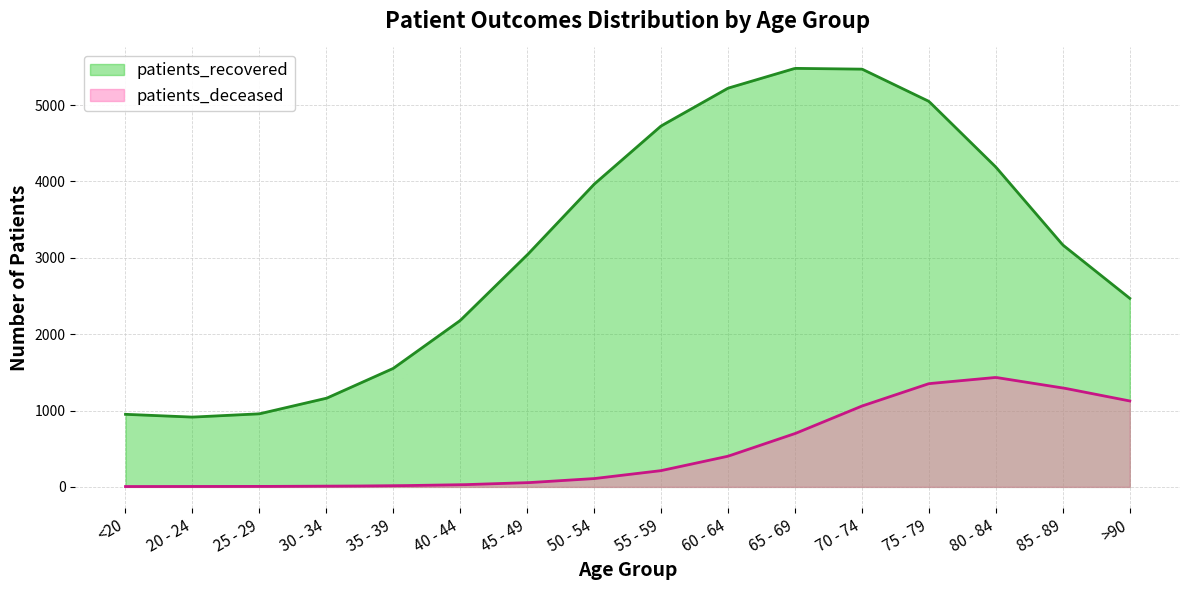

What is the difference between the second highest and second lowest values in the patients_recovered series?

4566.3